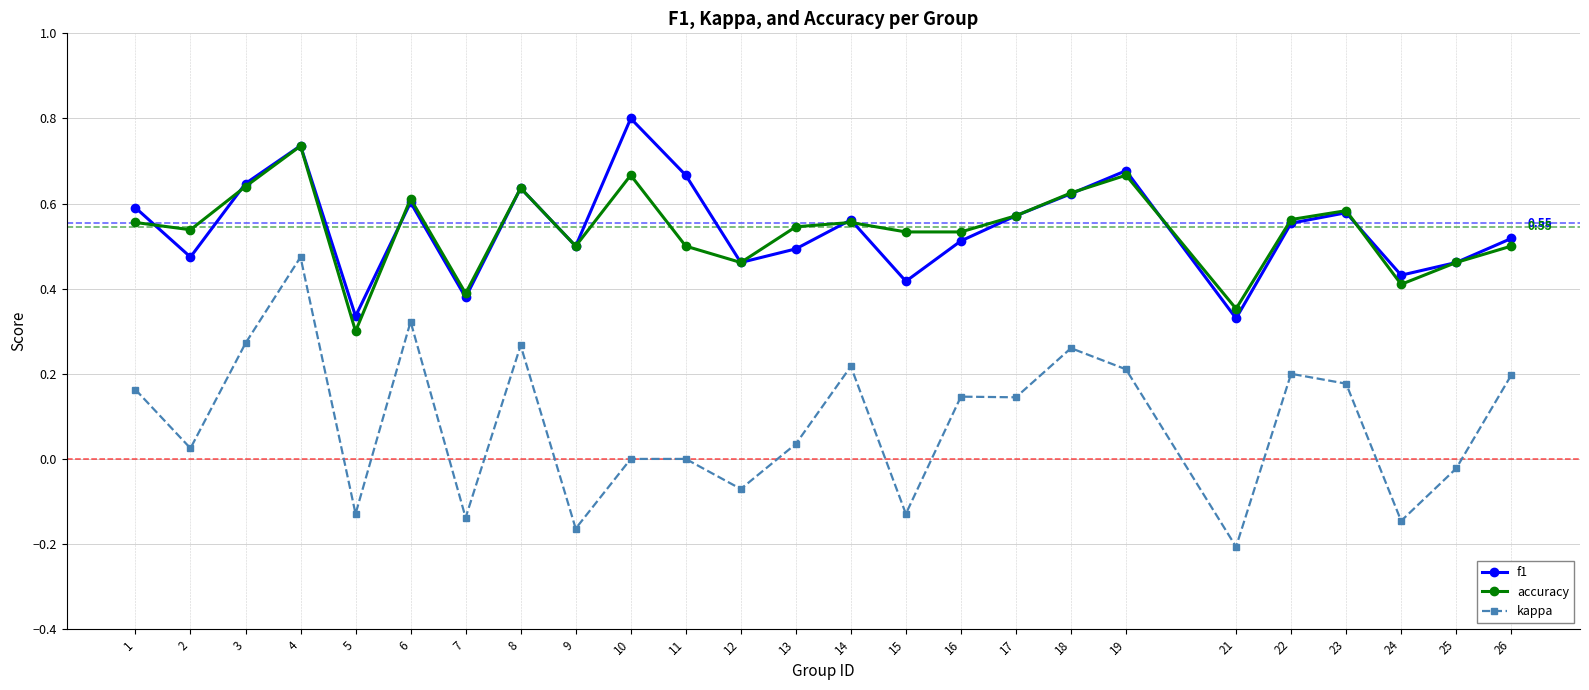

What are all the series names shown in the legend?

f1, accuracy, kappa